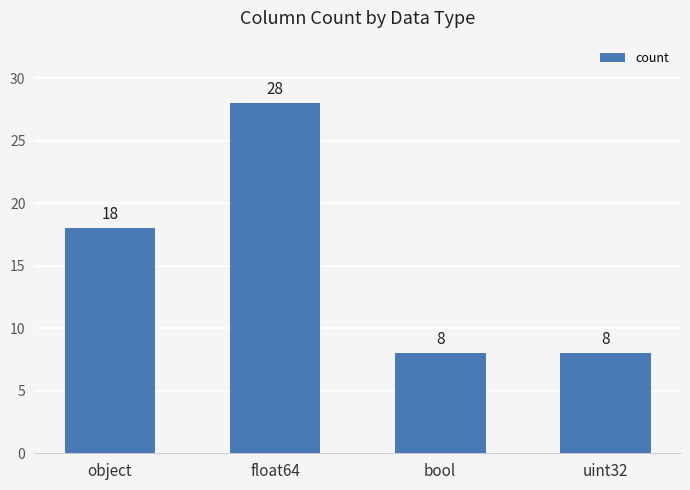

What is the value of the 4th bar from the left?

8